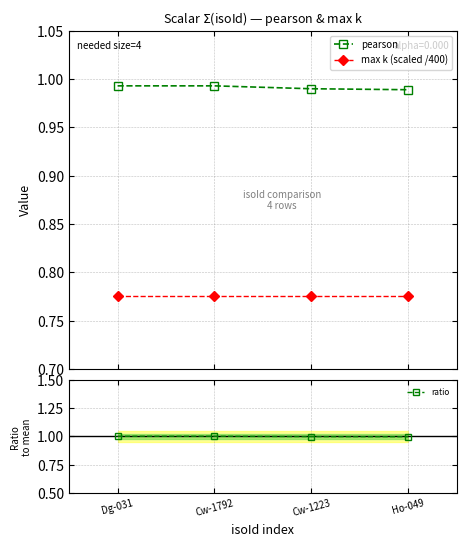

Which series has the largest total across all categories?

ratio